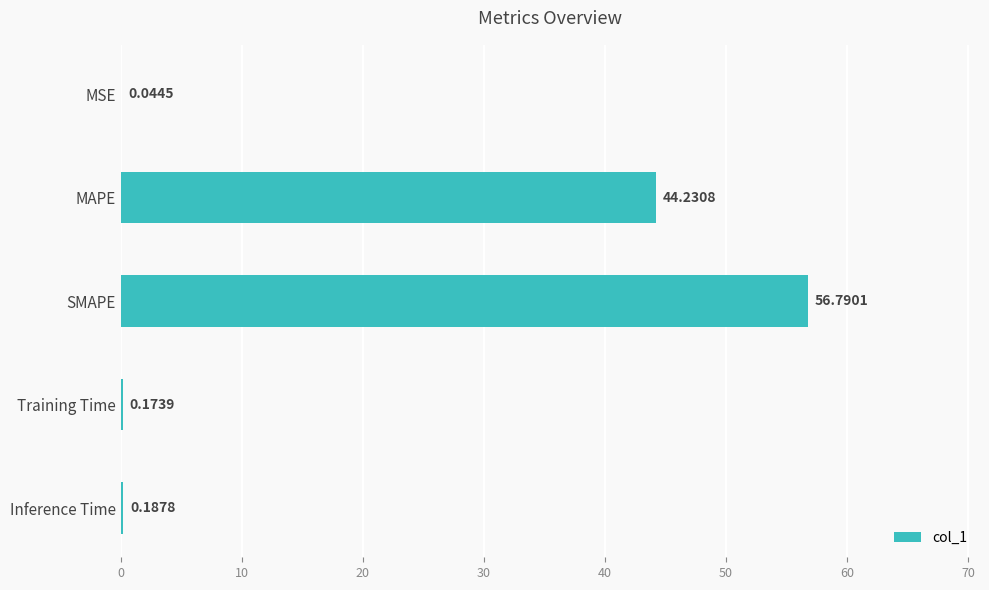

At which category does the chart reach its peak across all series?

SMAPE